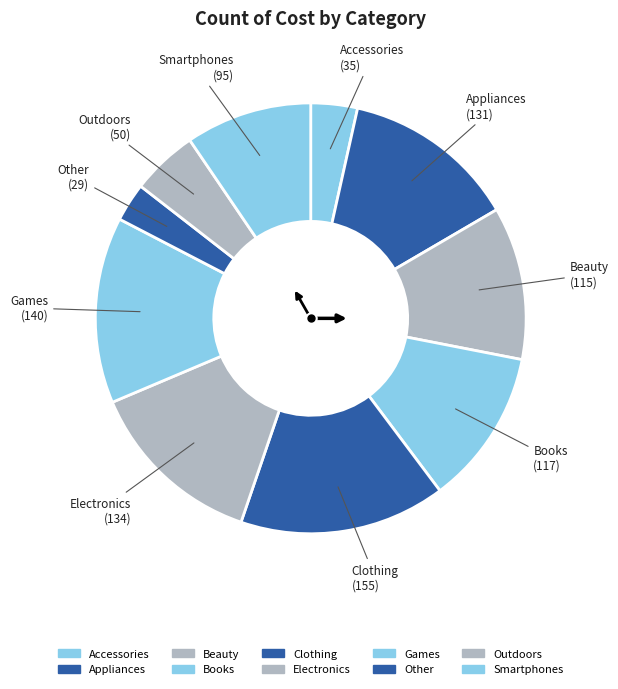

How many segments does this pie chart have?

10